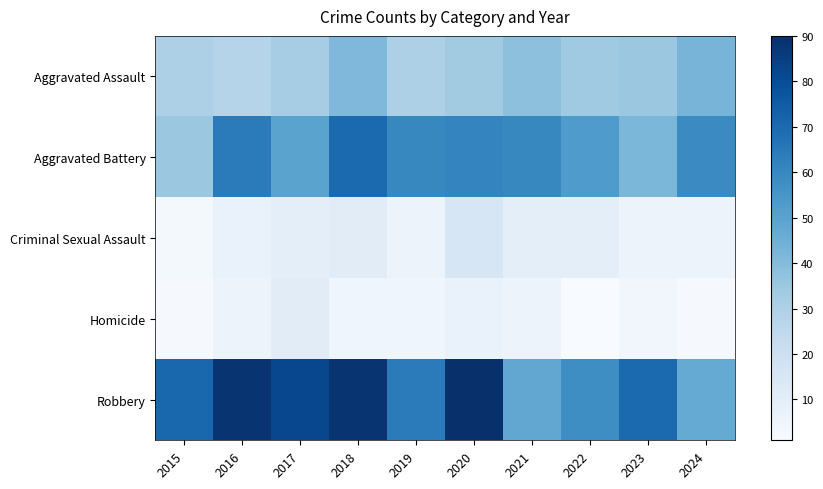

Between 2022 and 2017, which is larger?

2022